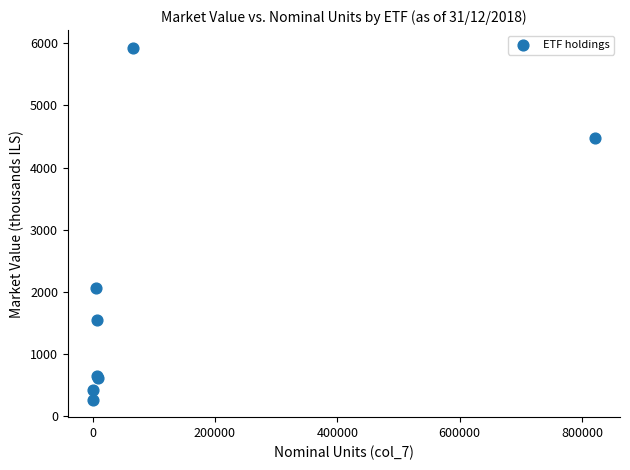

What Y value in the scatter plot is closest to 3100?

2072.0